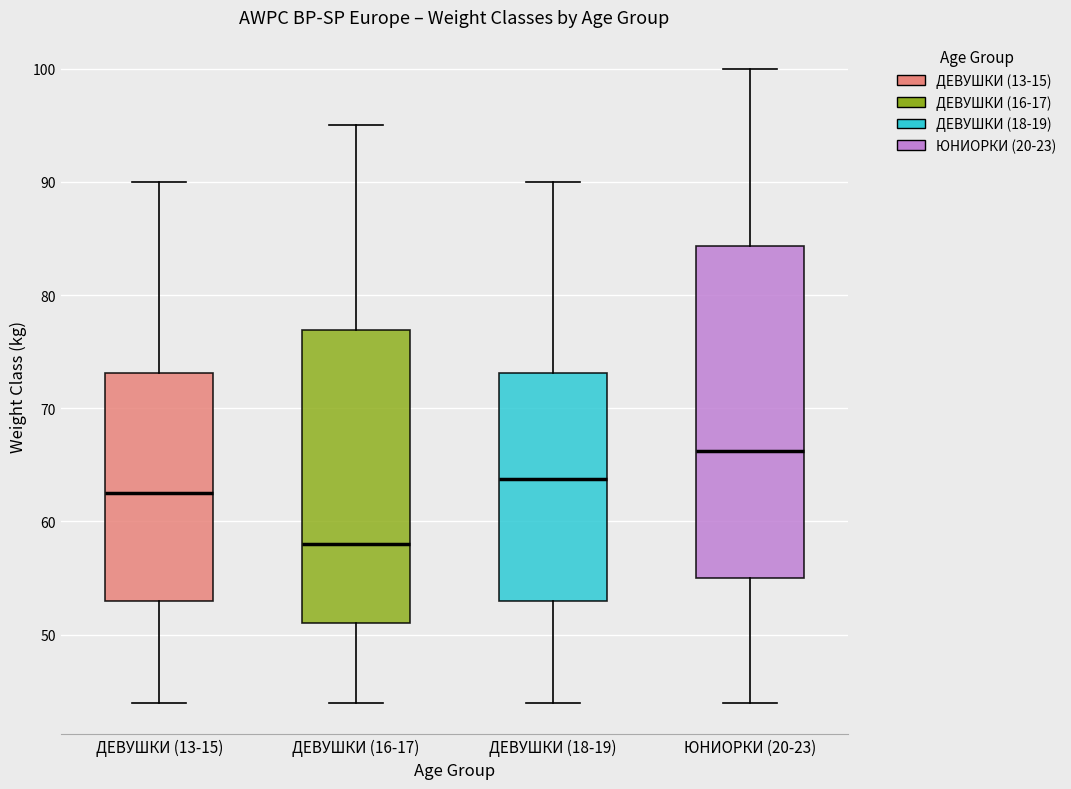

Which box is the tallest, from its lower edge to its upper edge?

ЮНИОРКИ (20-23)